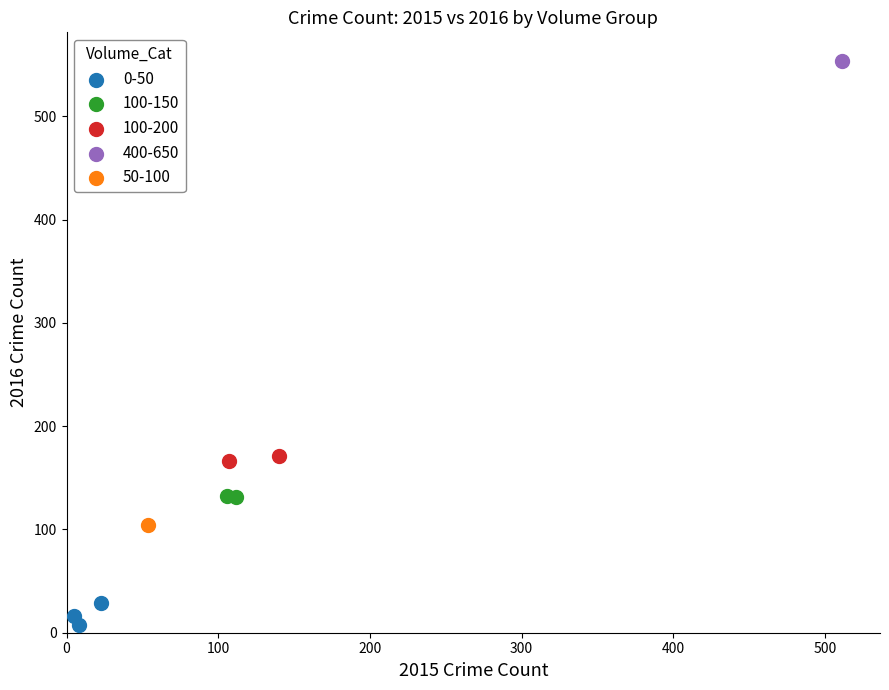

What are all the series names shown in the legend?

0-50, 100-150, 100-200, 400-650, 50-100